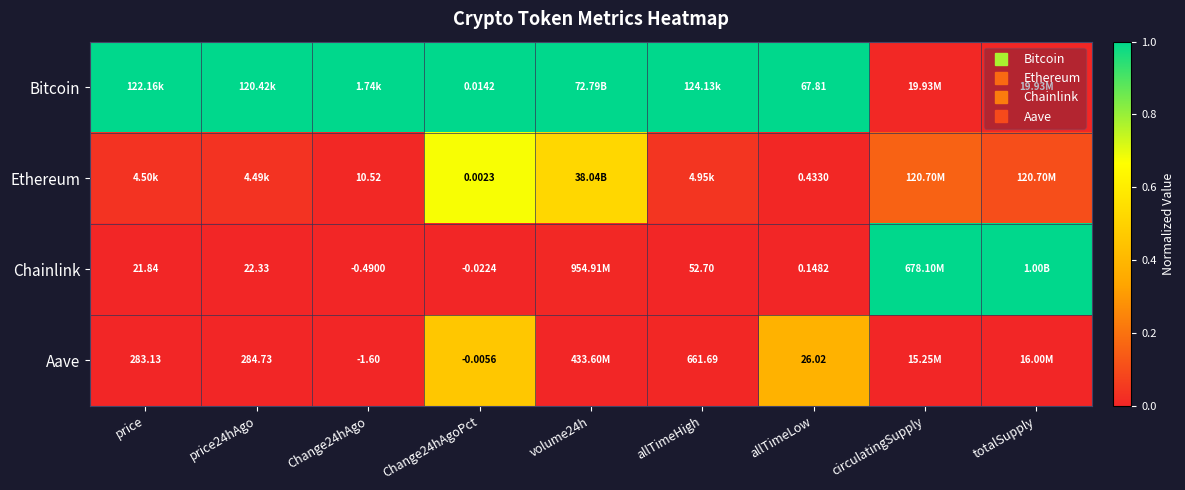

List the series in order of their peak value, highest first.

Bitcoin, Chainlink, Ethereum, Aave